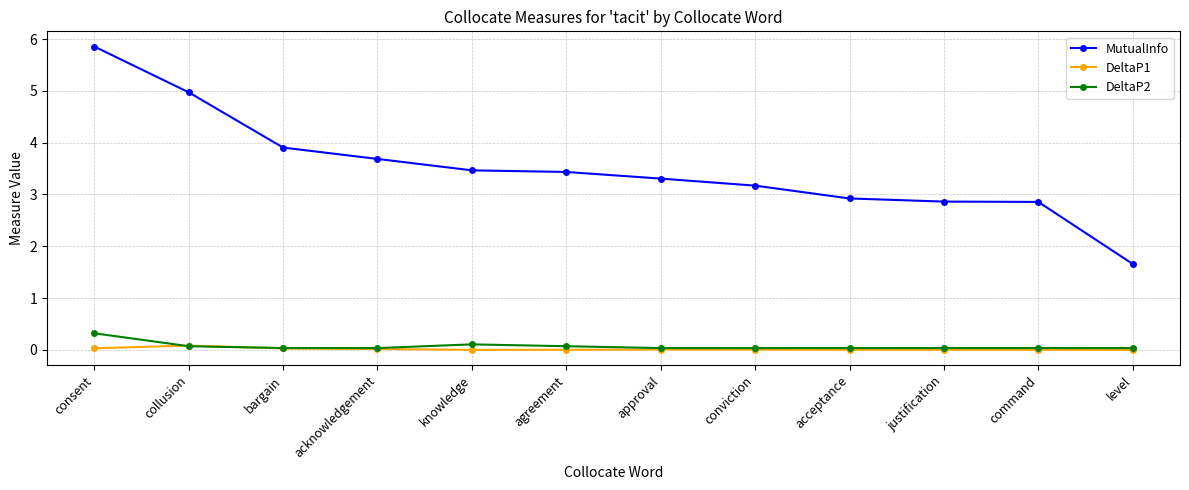

True or false: MutualInfo and DeltaP2 intersect in this chart.

False